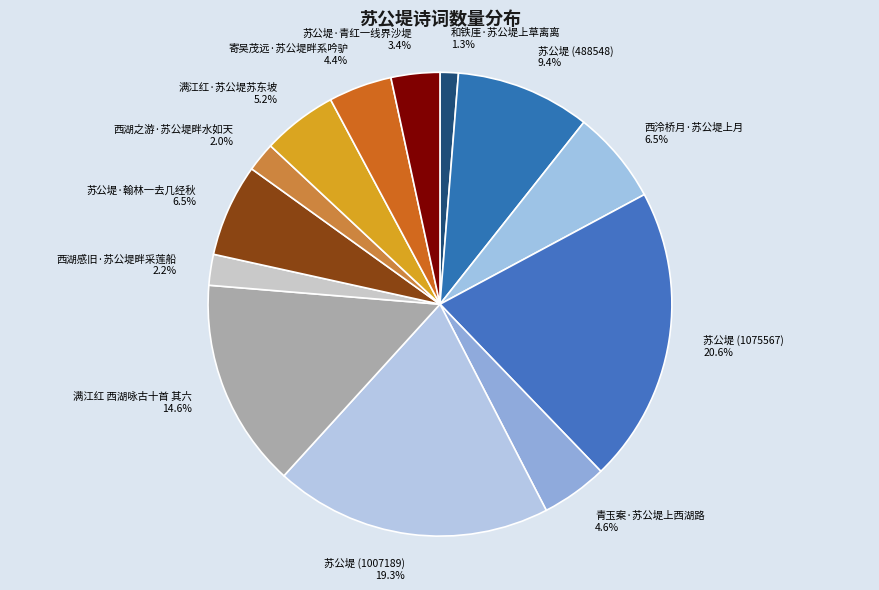

What is the smallest slice in the pie chart?

和铁厓·苏公堤上草离离